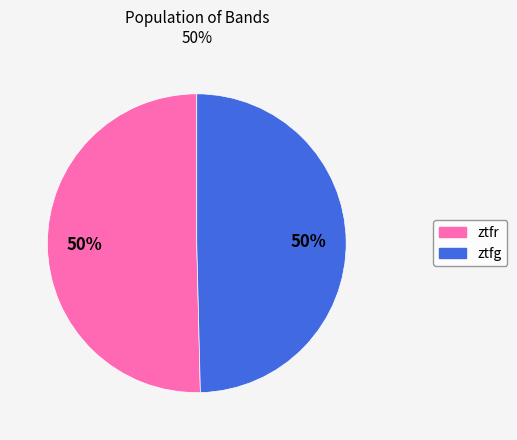

Is the sum of ztfr and ztfg greater than half?

Yes